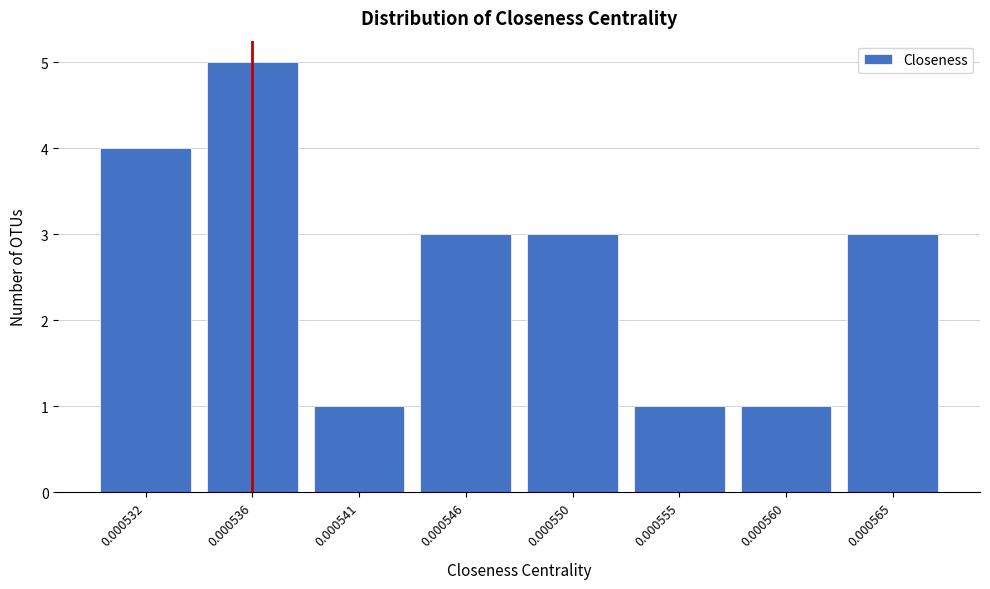

Reading left to right, list all the values displayed in this chart.

0.000532=4	0.000536=5	0.000541=1	0.000546=3	0.000550=3	0.000555=1	0.000560=1	0.000565=3